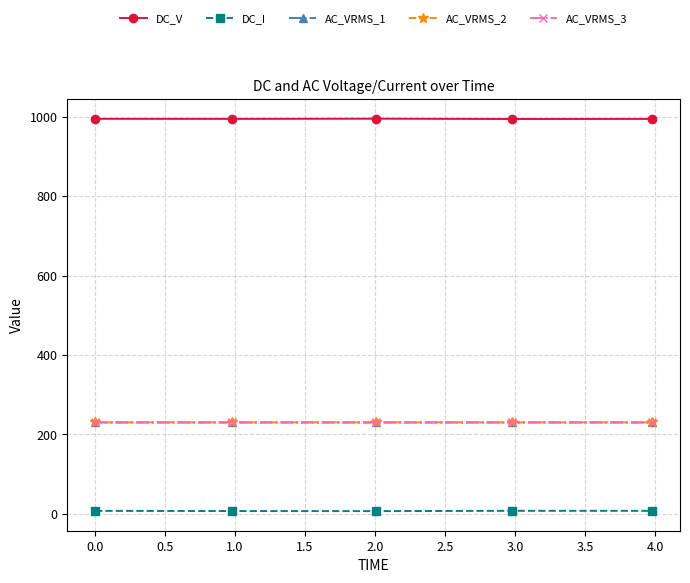

True or false: AC_VRMS_2 has more than 2 points higher than both neighbors.

False